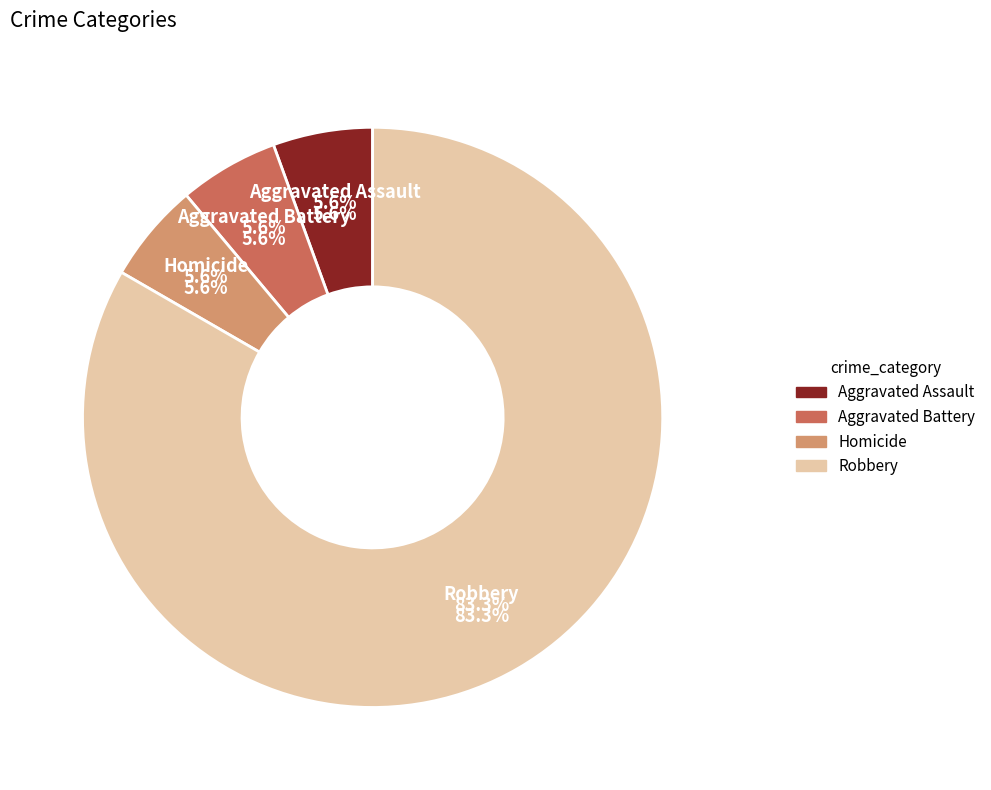

Which slice is the largest?

Robbery